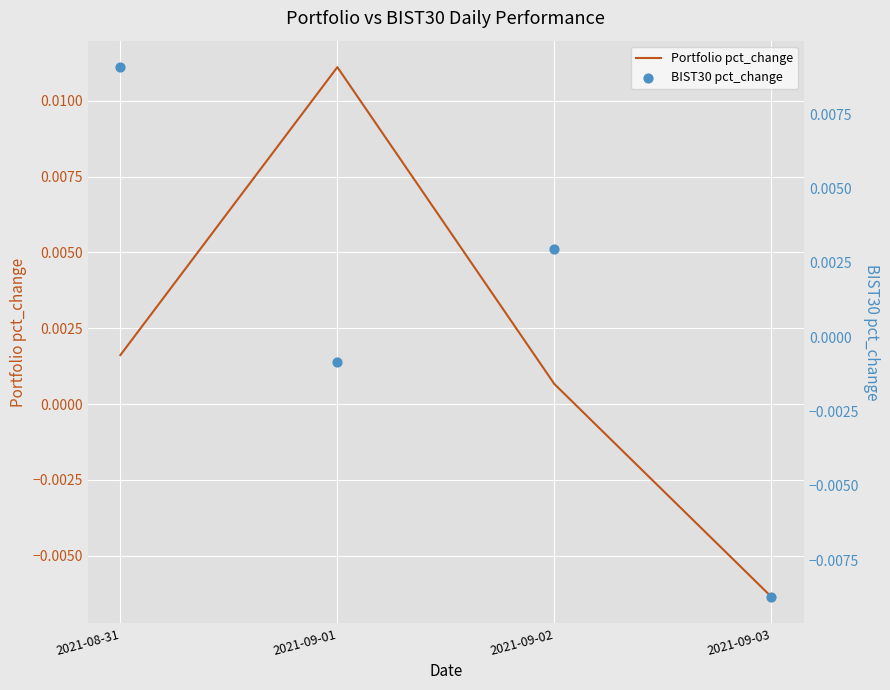

Which series has the widest spread of Y values?

BIST30 pct_change